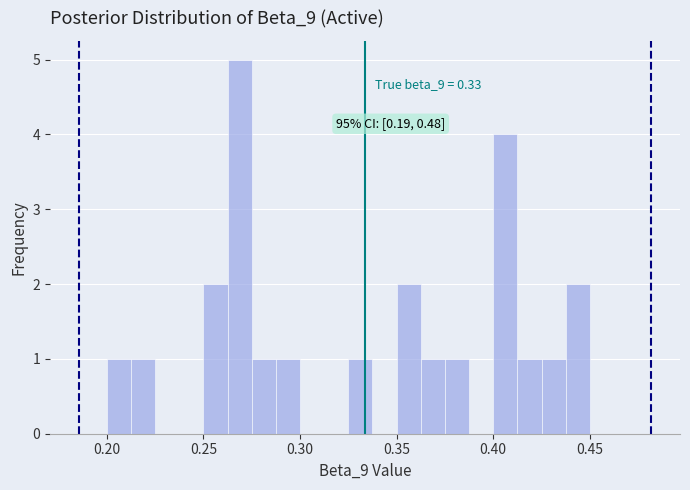

Around what value on the x-axis is the tallest bar? Give the approximate position of its centre, as read against the axis.

0.270